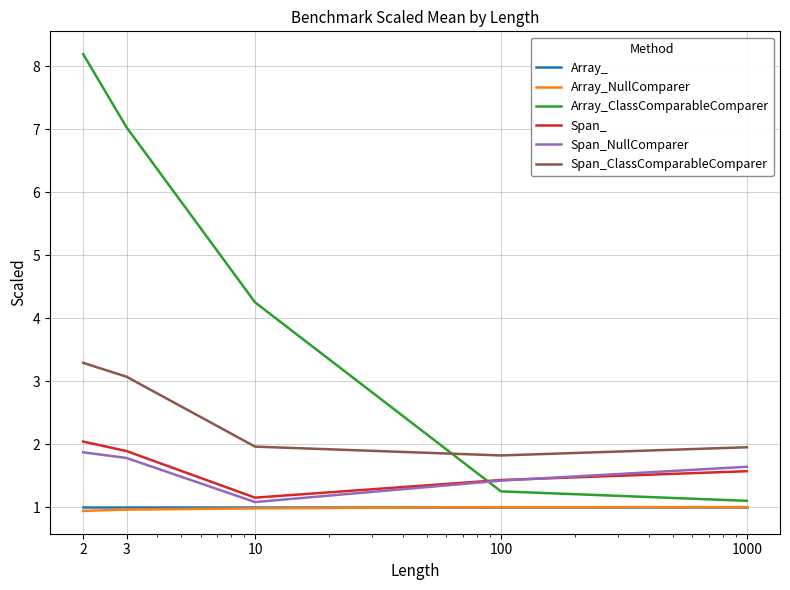

What is the minimum value shown in the chart?

0.9